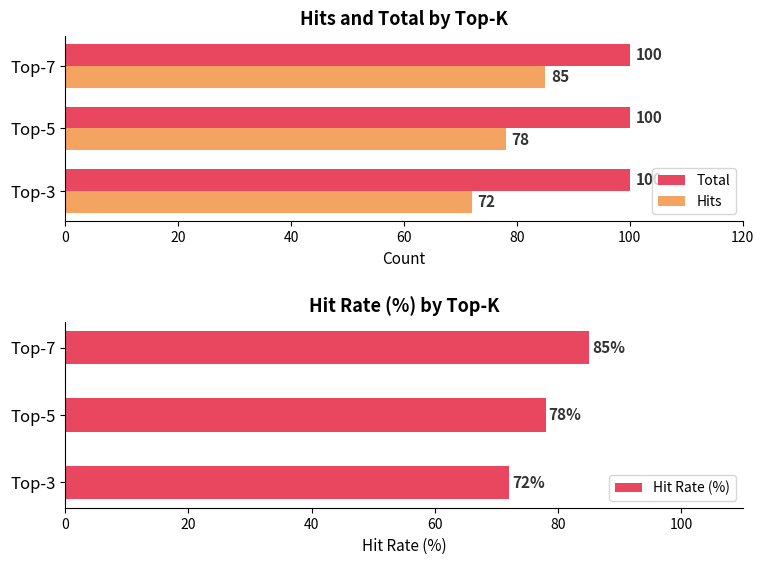

What is the average value of the Total series?

100